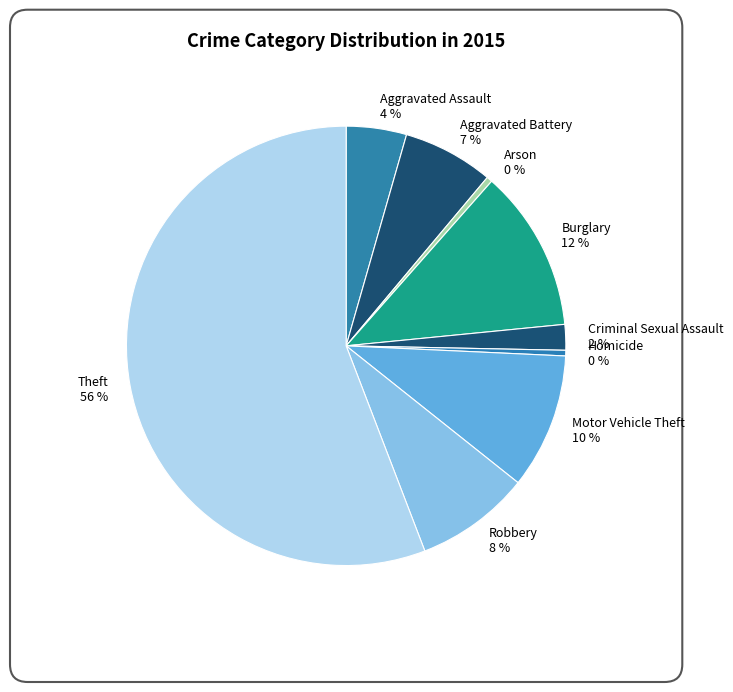

Which slice is the largest?

Theft